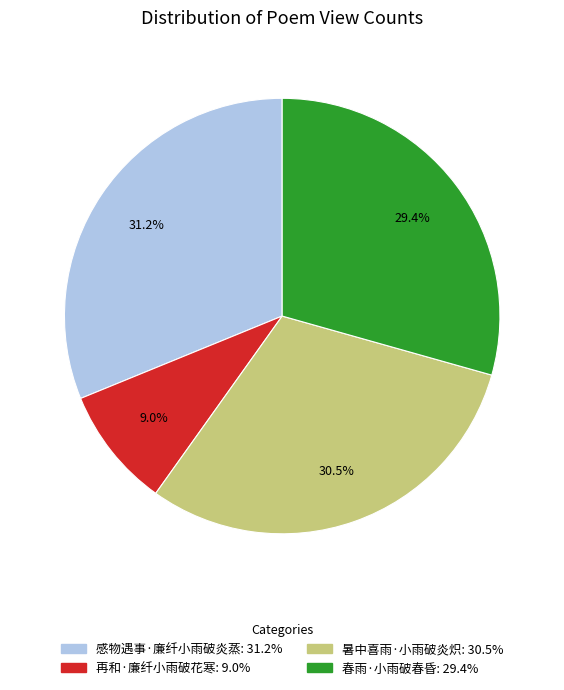

Combined, do 春雨·小雨破春昏 and 暑中喜雨·小雨破炎炽 account for over 50%?

Yes